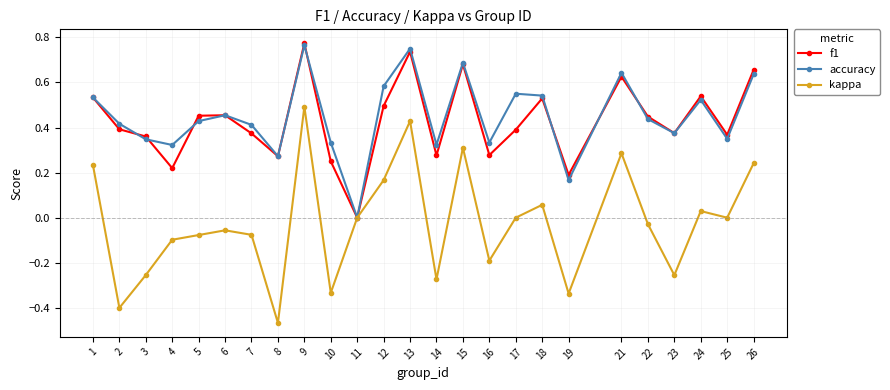

The value of f1 at 4 is 0.3. True or false?

False